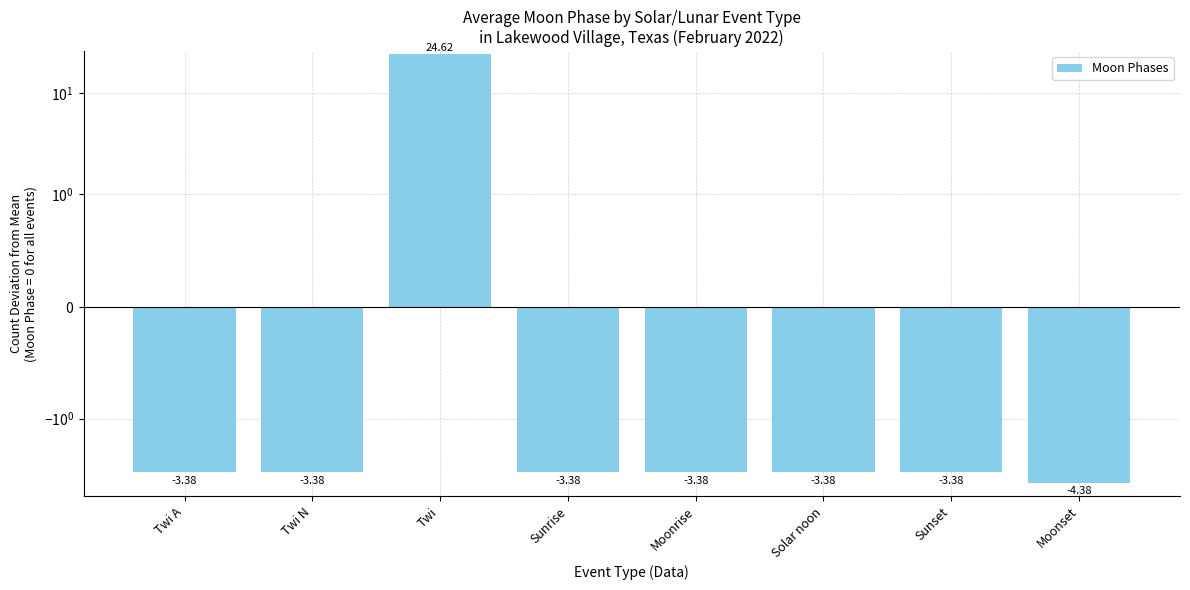

What is the label of the 1st bar from the left?

Twi A